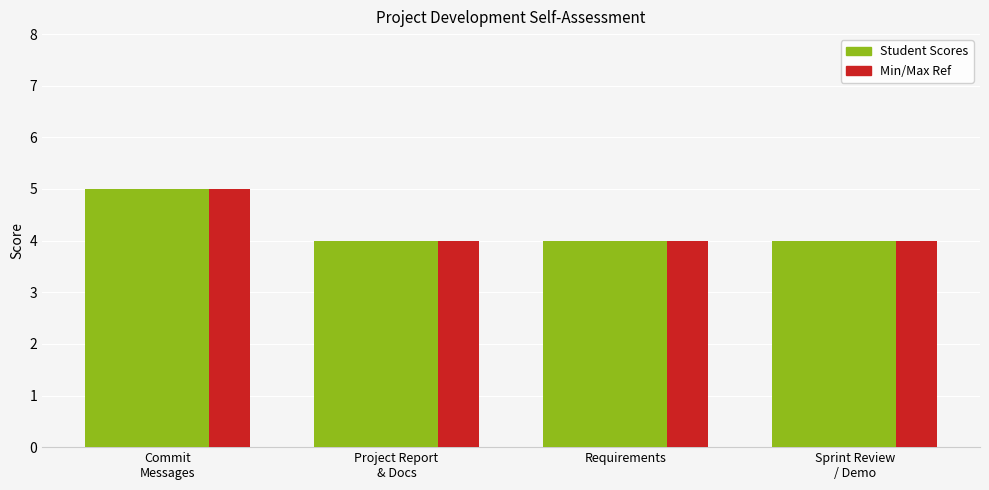

How many bars are there in each group?

4